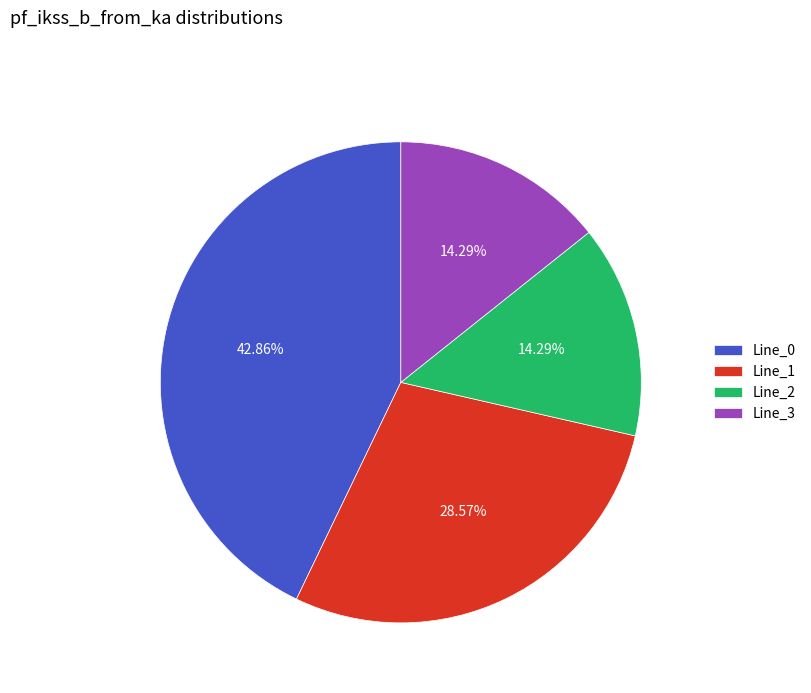

Is it true that Line_1 is 36% of the pie?

False